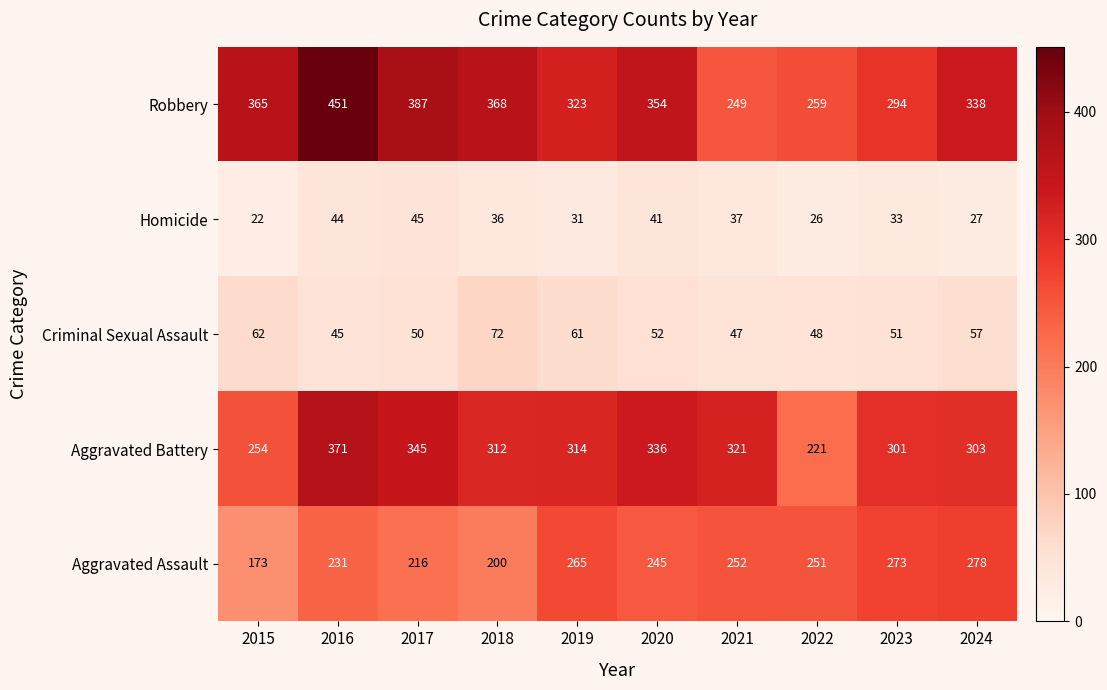

Which series has the widest spread of values?

Robbery